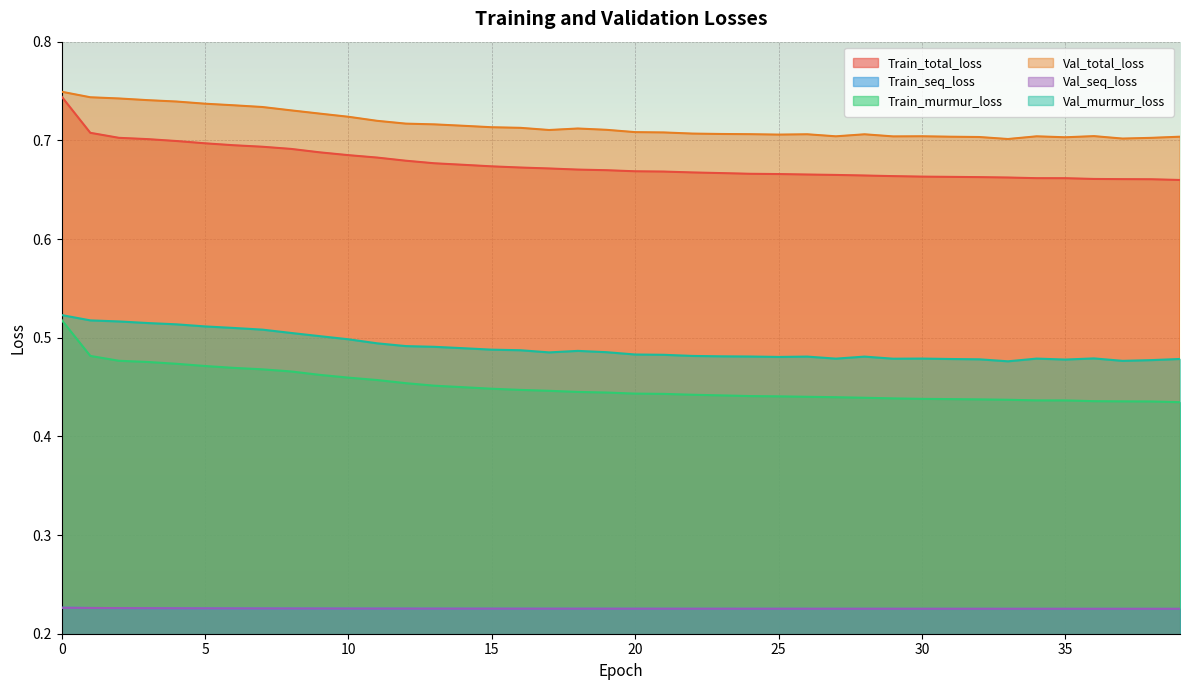

True or false: Train_murmur_loss and Val_murmur_loss cross at least once.

False